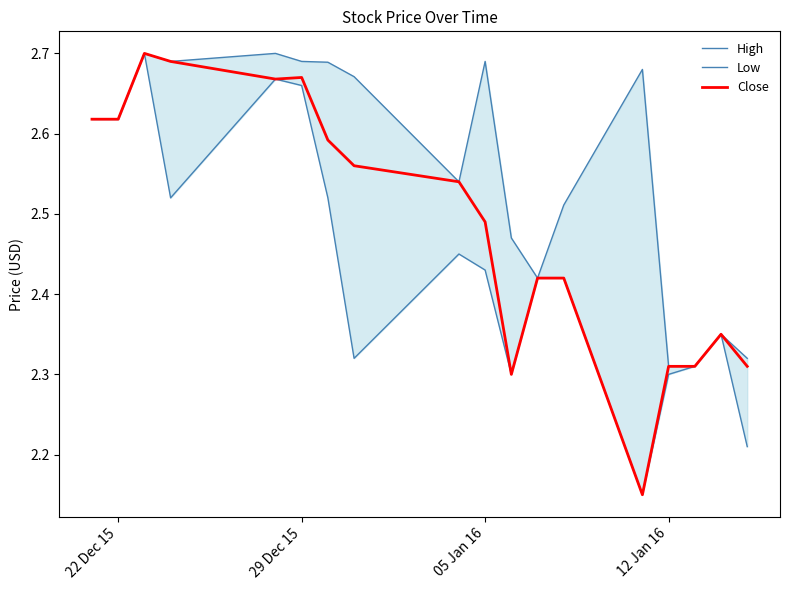

Is the value of Low at 10 greater than the value of High at 9?

No